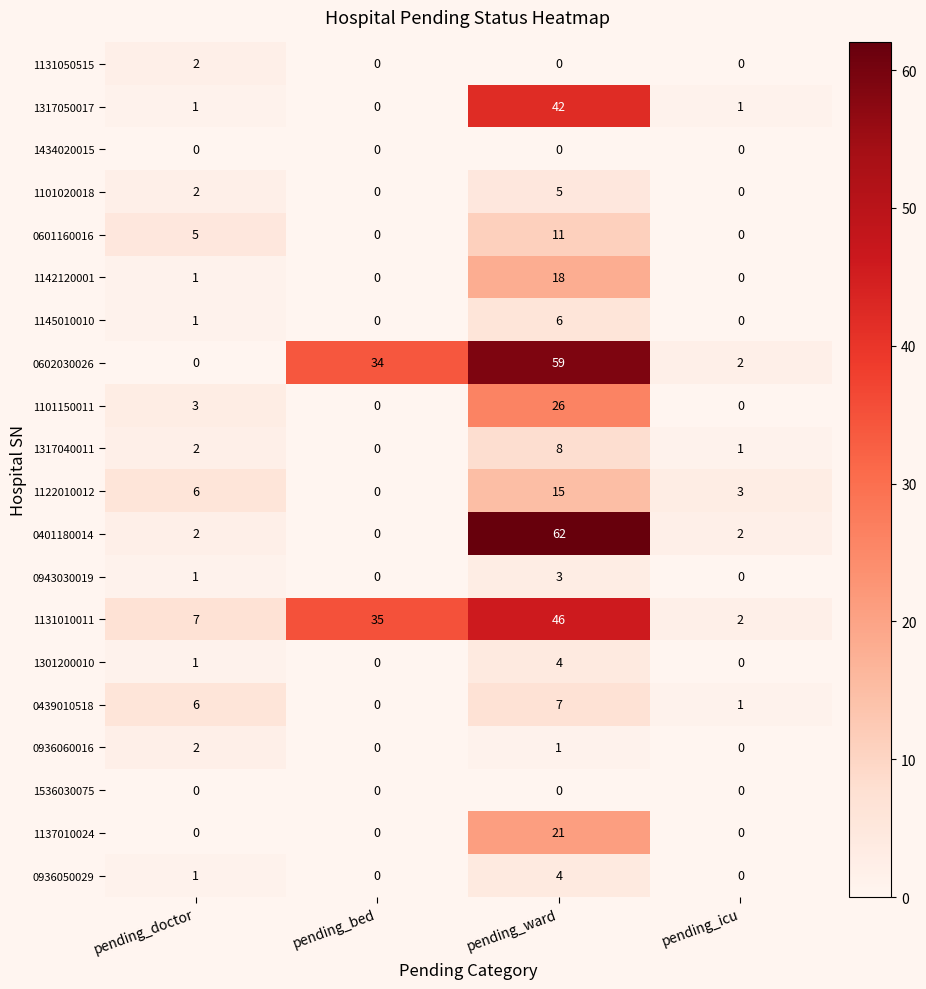

At which label does 0936050029 reach its peak?

pending_ward